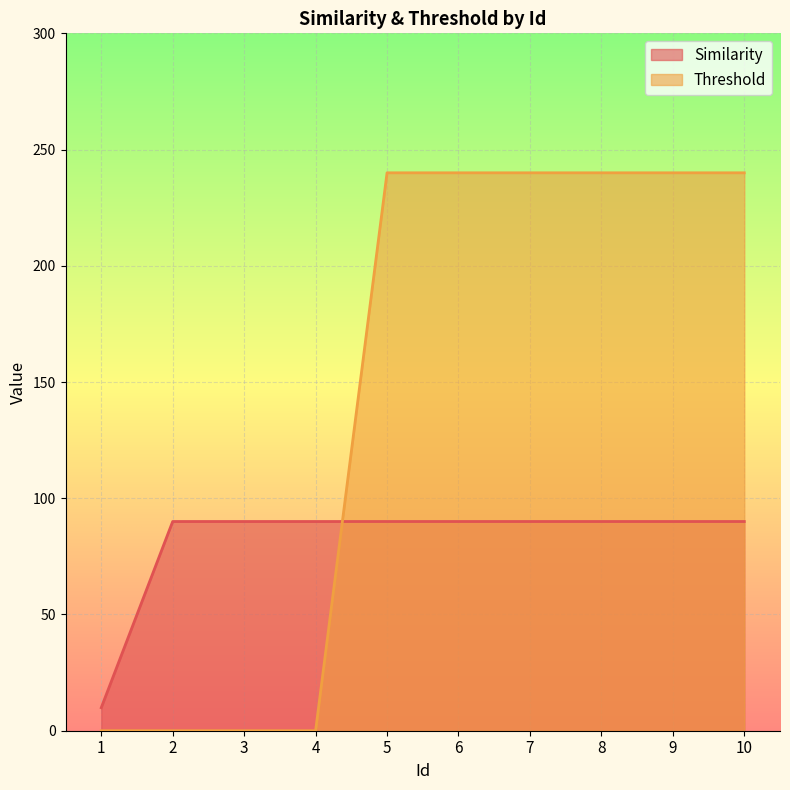

How many data points does each series have?

10